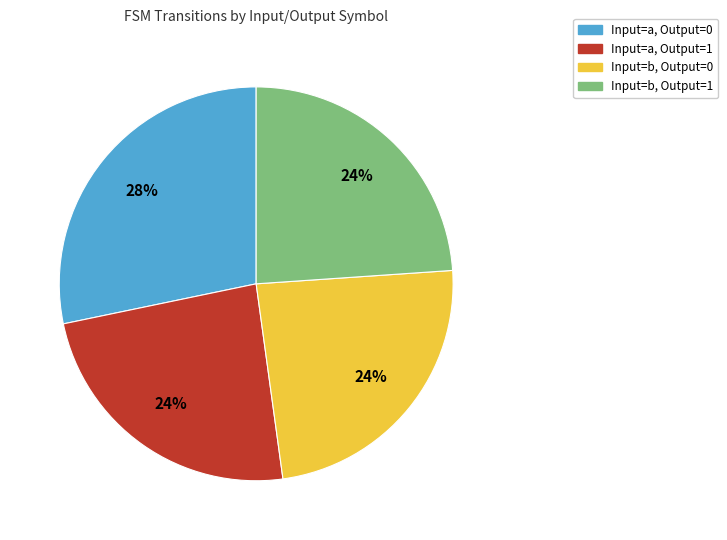

Does any single category account for the majority?

No